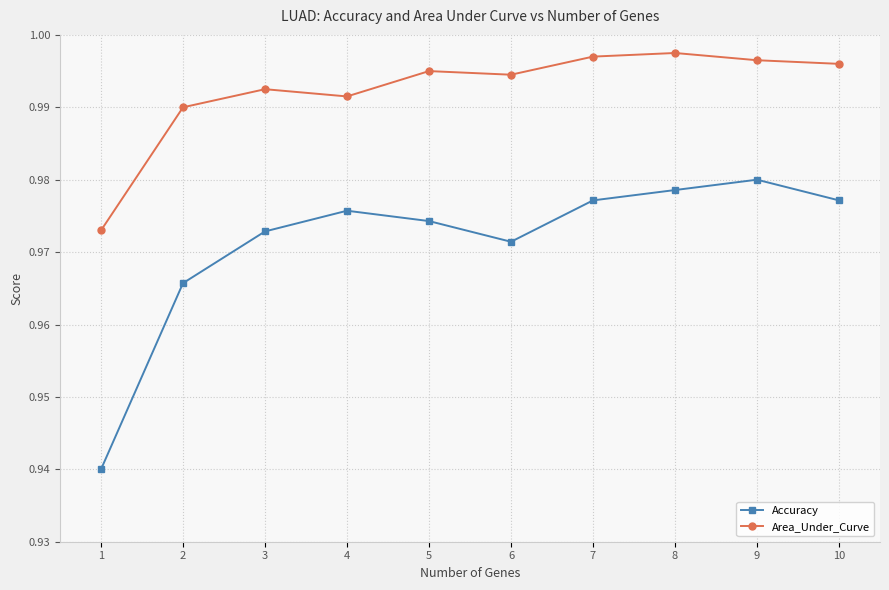

Where is Accuracy nearest to the value 0?

1